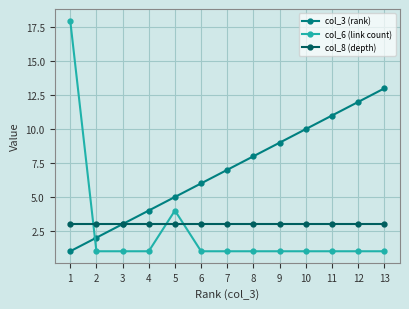

Is the value of col_3 (rank) at 8 greater than the value of col_6 (link count) at 3?

Yes